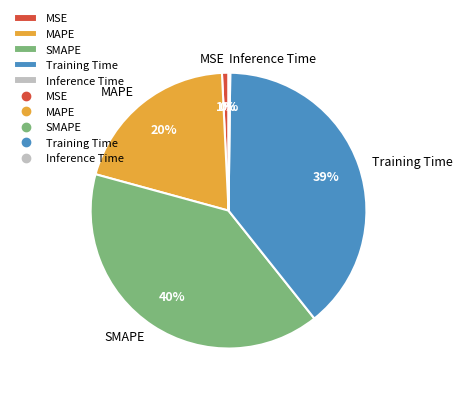

To the nearest percent, what is the difference between the largest and smallest slice percentages?

40%